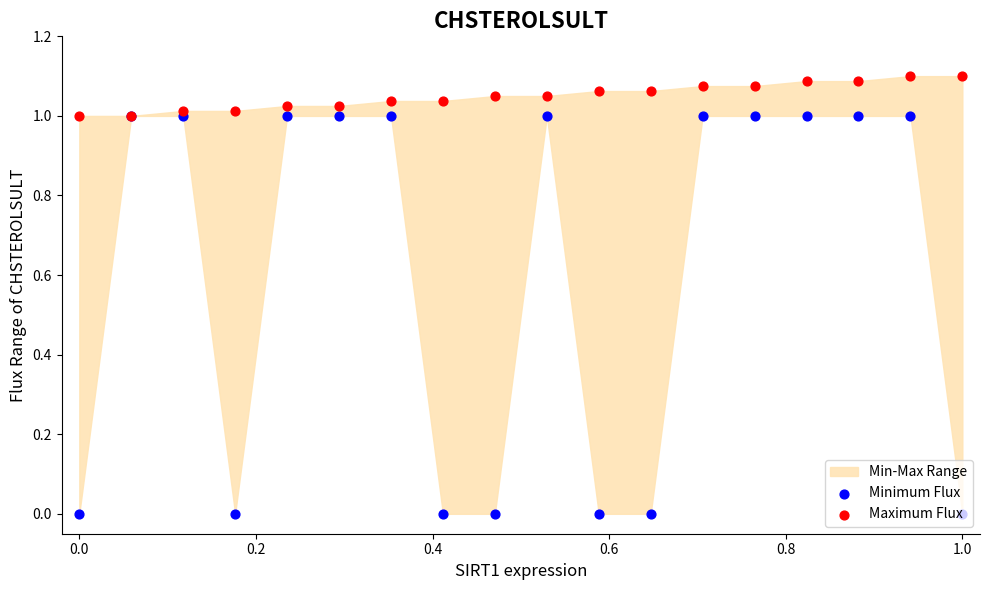

Which series has the largest total across all categories?

Maximum Flux